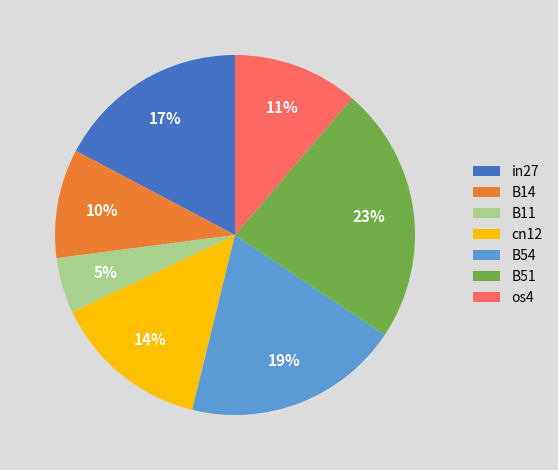

Is B14 the majority of the pie?

No